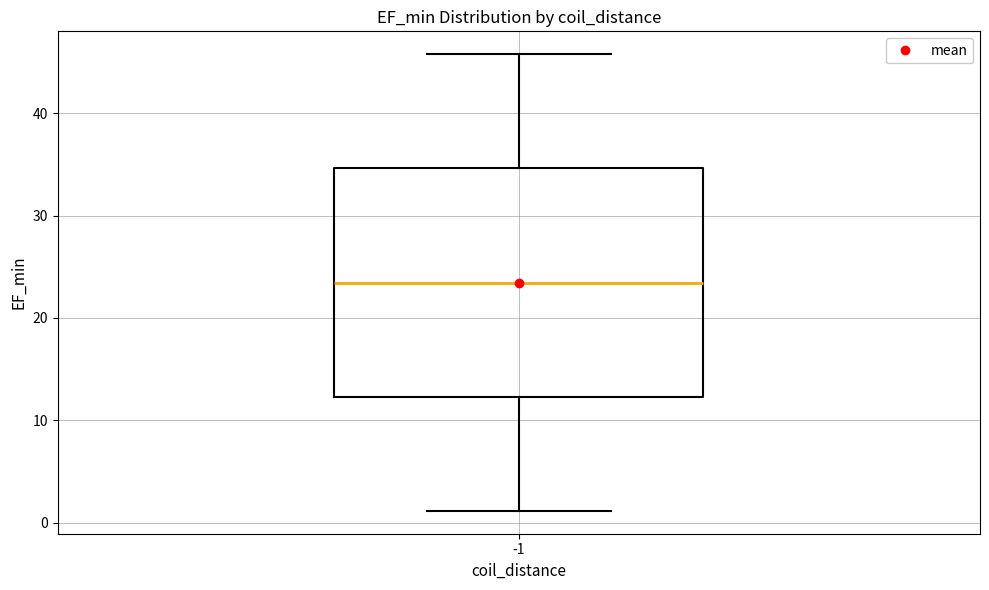

Where does the upper whisker of the box at x = -1 end on the y-axis? The values are not printed on the chart, so give them approximately, as read against the axis.

46